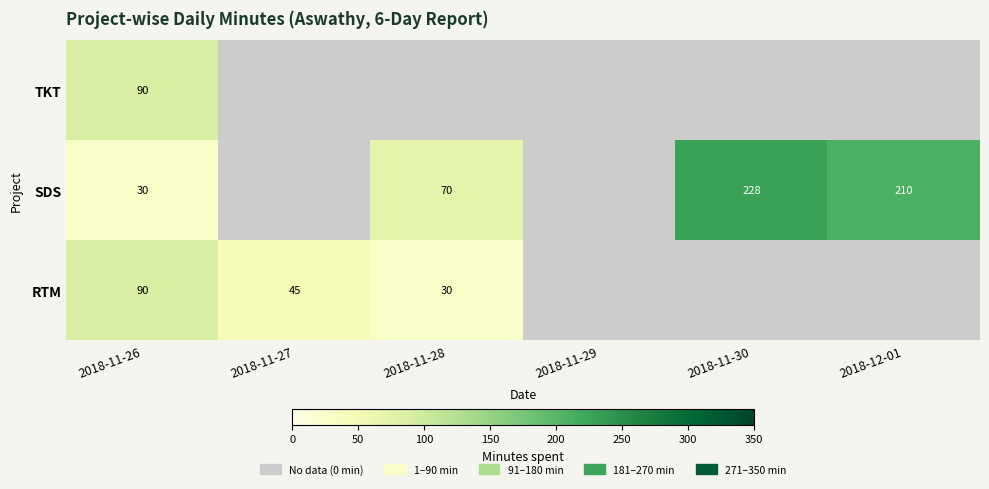

What is the difference between the SDS values at 2018-12-01 and 2018-11-26?

180